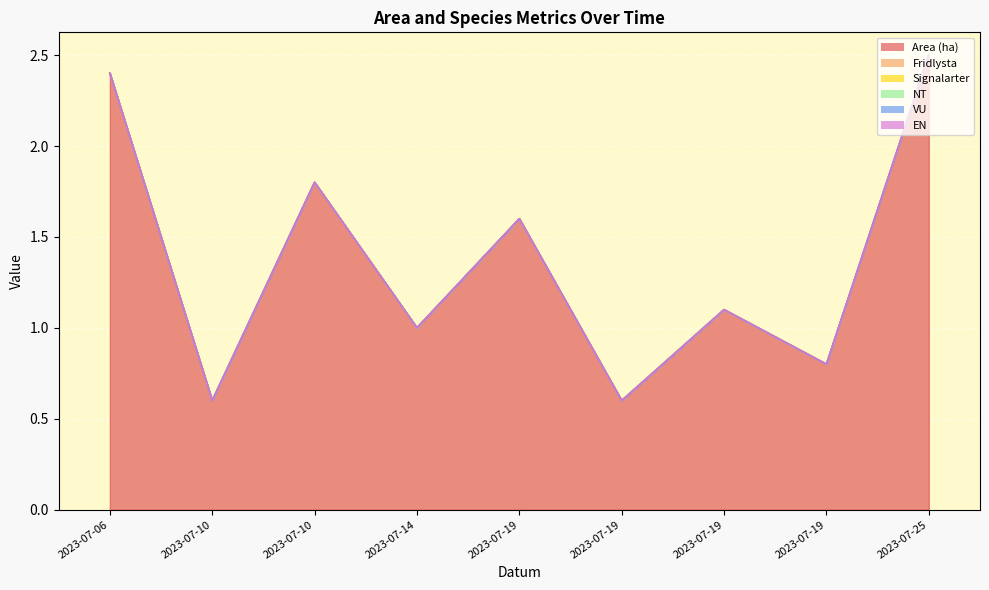

Reading left to right, what are all the values shown in this chart?

Area (ha): 2.4	0.6	1.8	1.0	1.6	0.6	1.1	0.8	2.5
Fridlysta: 0.0	0.0	0.0	0.0	0.0	0.0	0.0	0.0	0.0
Signalarter: 0.0	0.0	0.0	0.0	0.0	0.0	0.0	0.0	0.0
NT: 0.0	0.0	0.0	0.0	0.0	0.0	0.0	0.0	0.0
VU: 0.0	0.0	0.0	0.0	0.0	0.0	0.0	0.0	0.0
EN: 0.0	0.0	0.0	0.0	0.0	0.0	0.0	0.0	0.0